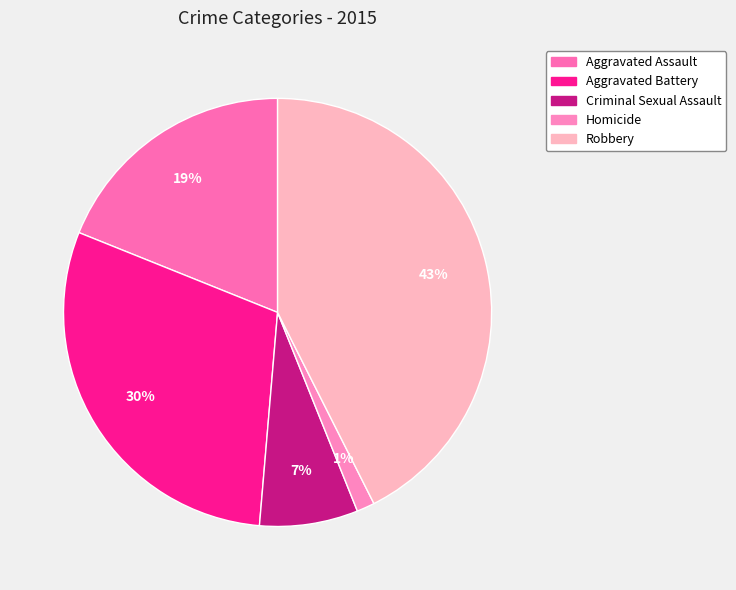

Rank the categories by value from lowest to highest.

Homicide, Criminal Sexual Assault, Aggravated Assault, Aggravated Battery, Robbery